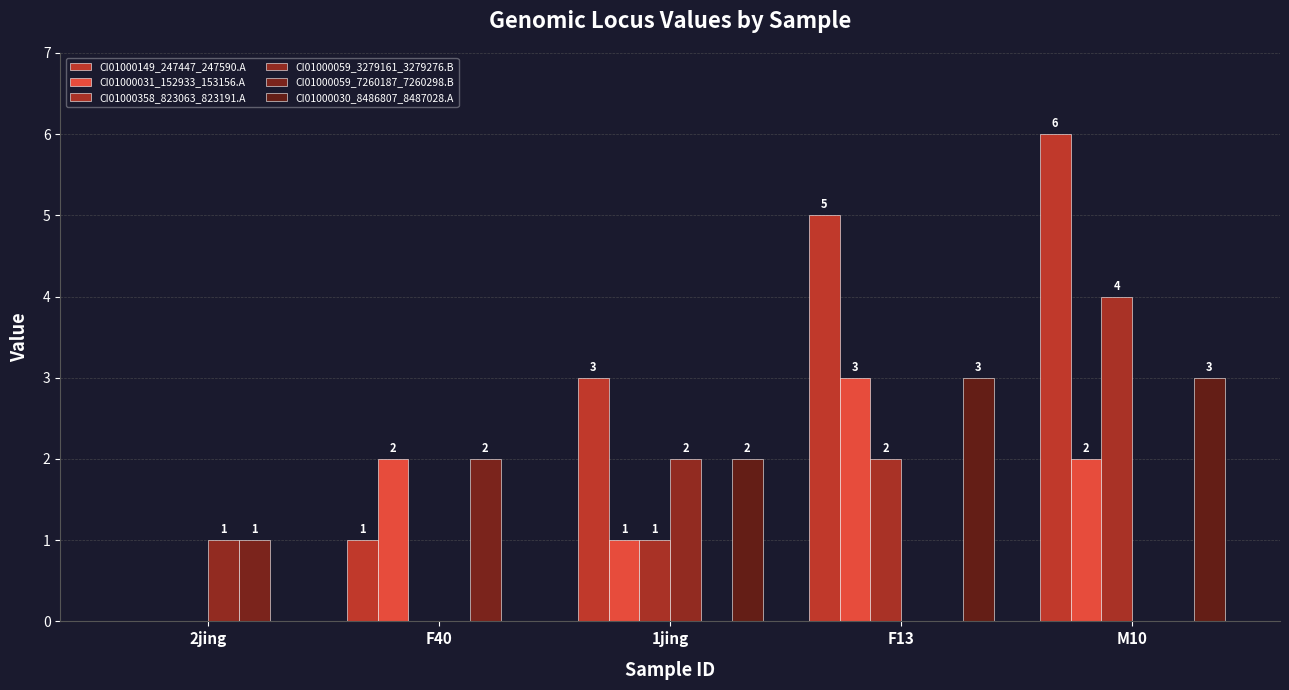

Which series has the largest range (max minus min)?

CI01000149_247447_247590.A